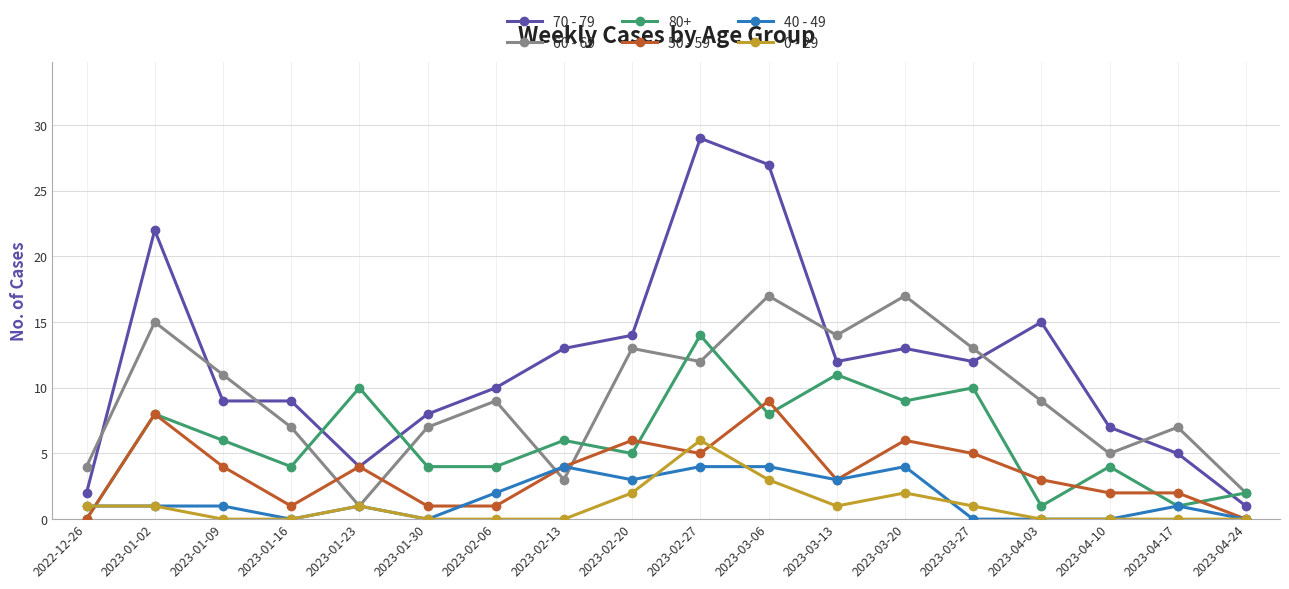

Does the chart have visible grid lines?

Yes